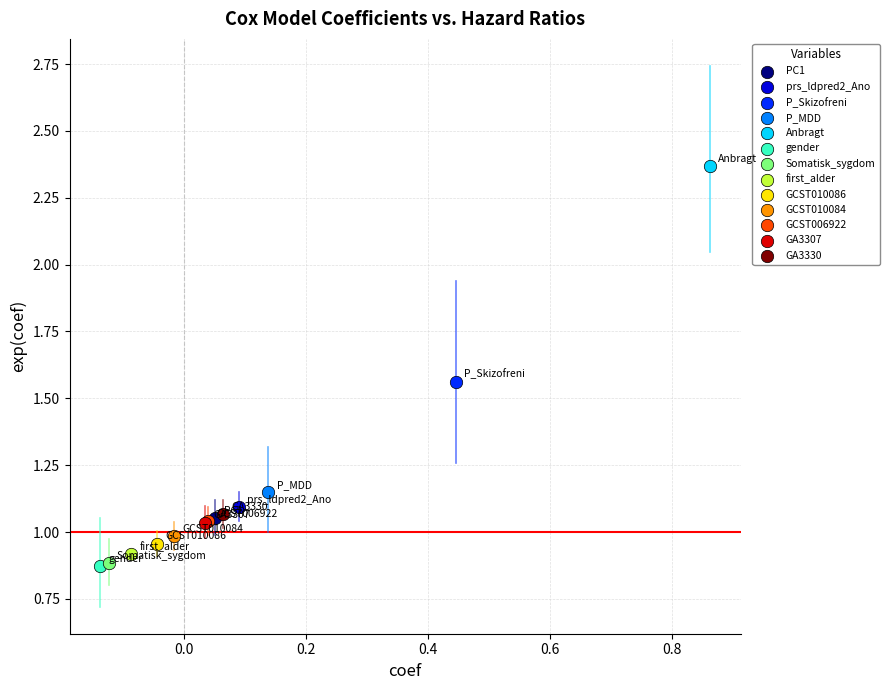

What are all the series names shown in the legend?

PC1, prs_ldpred2_Ano, P_Skizofreni, P_MDD, Anbragt, gender, Somatisk_sygdom, first_alder, GCST010086, GCST010084, GCST006922, GA3307, GA3330